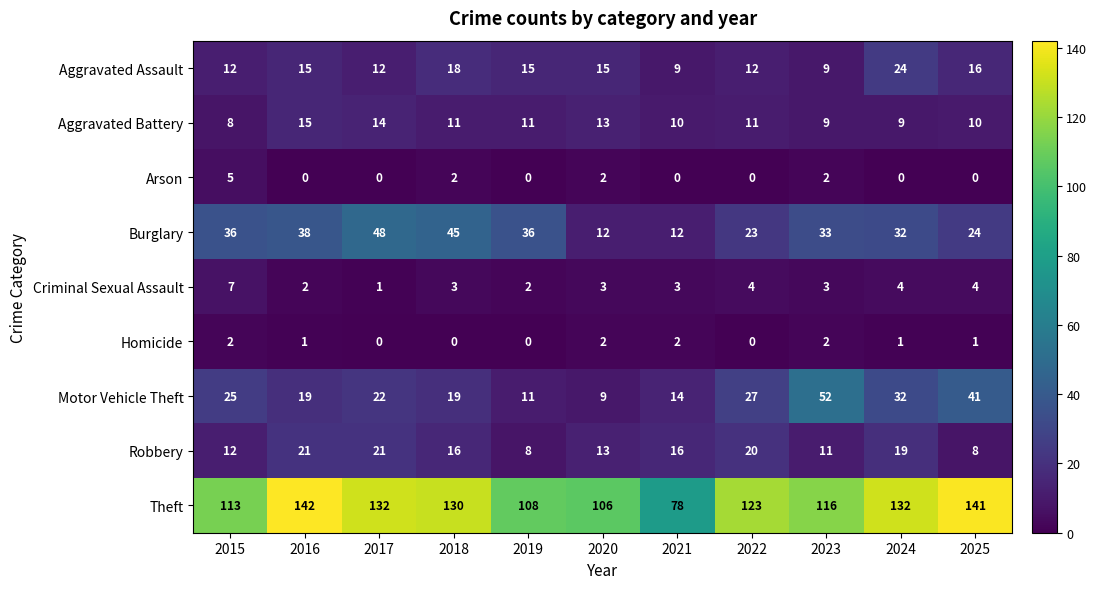

Read the Aggravated Battery value at 2025.

10